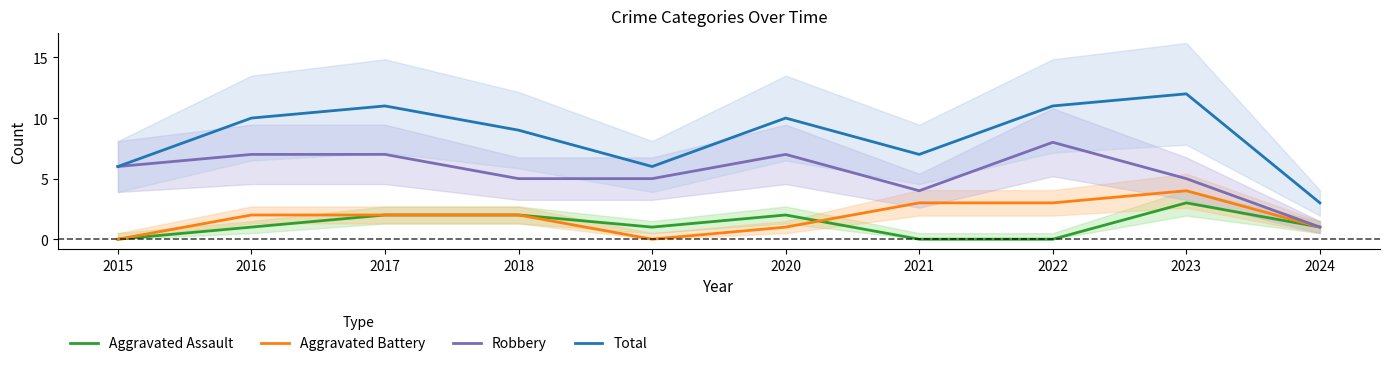

What is the lowest value of the Total series?

3